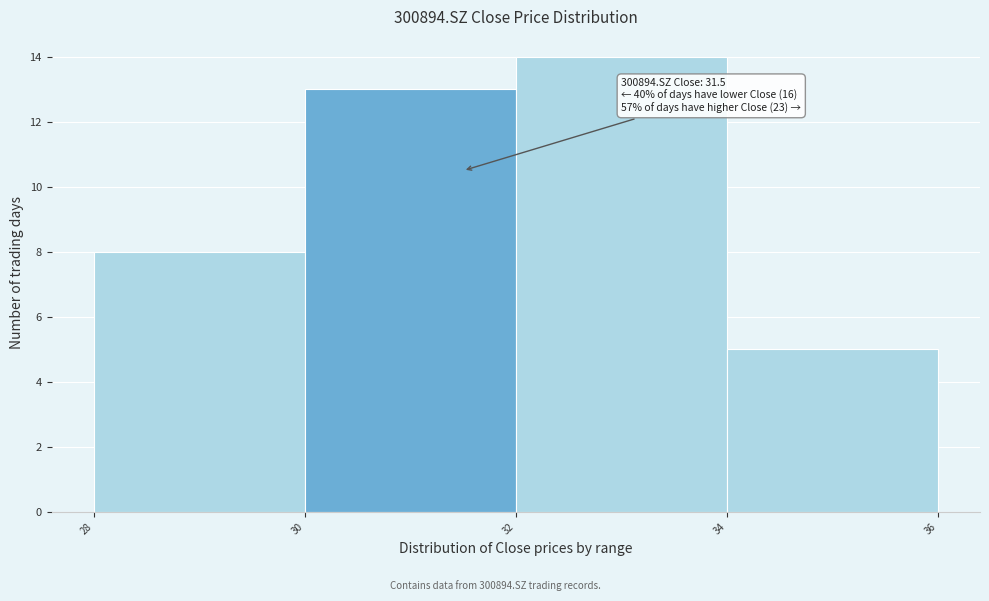

Which range on the x-axis has the tallest bar?

32 to 34